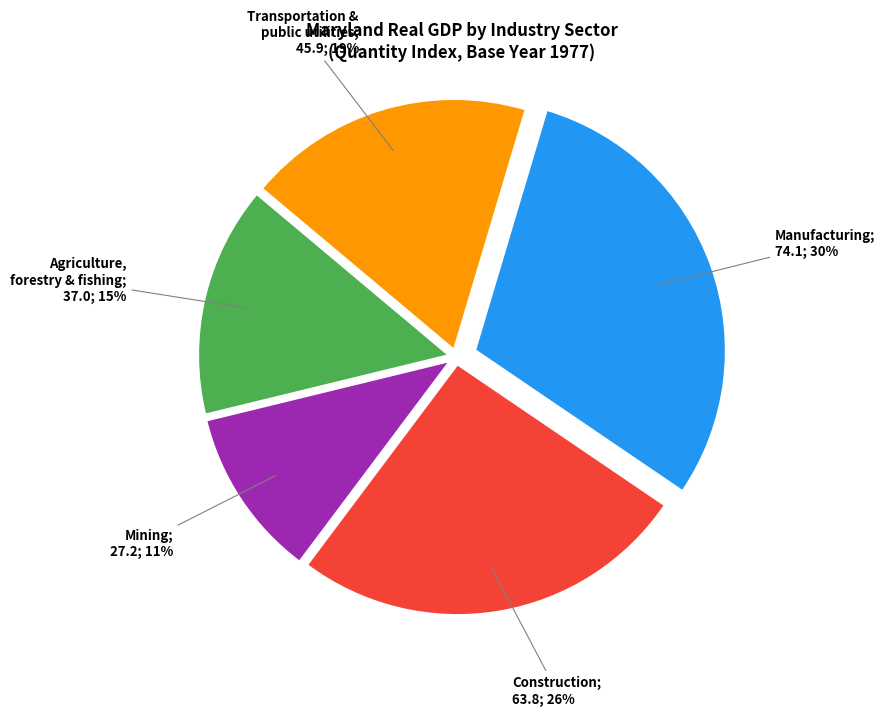

Is there a majority slice in this chart?

No